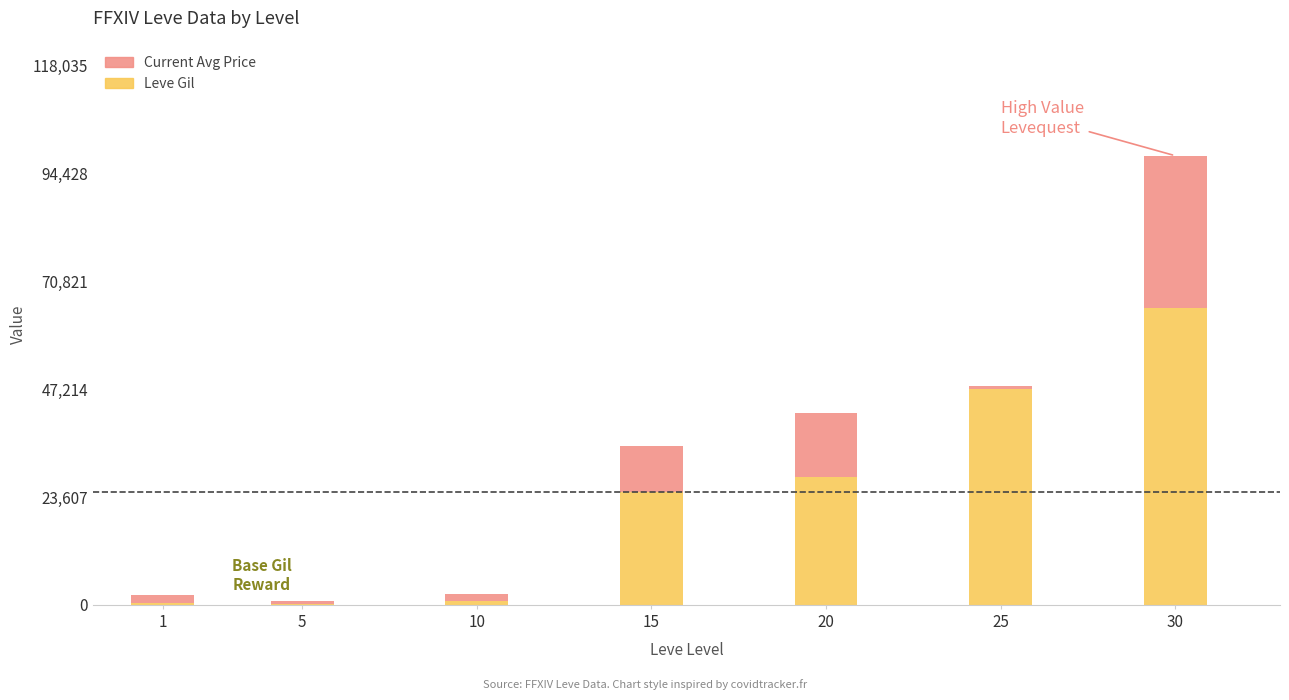

How many distinct data groups are displayed?

2